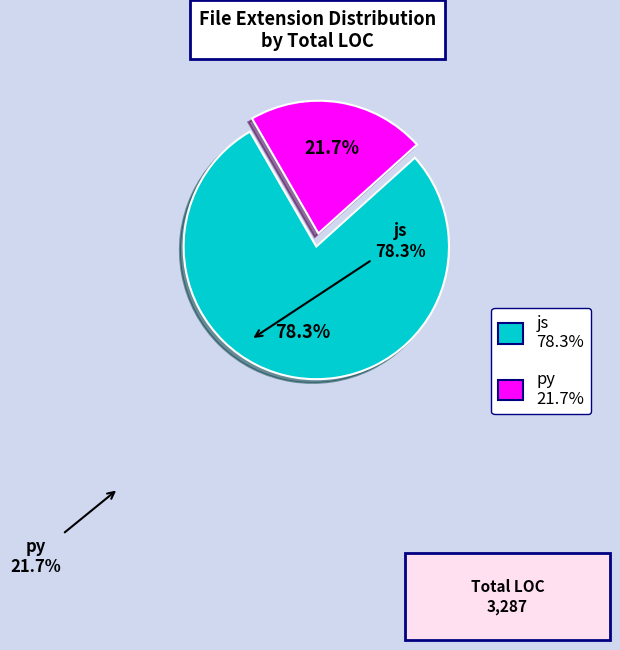

Rank the categories by value from lowest to highest.

py, js